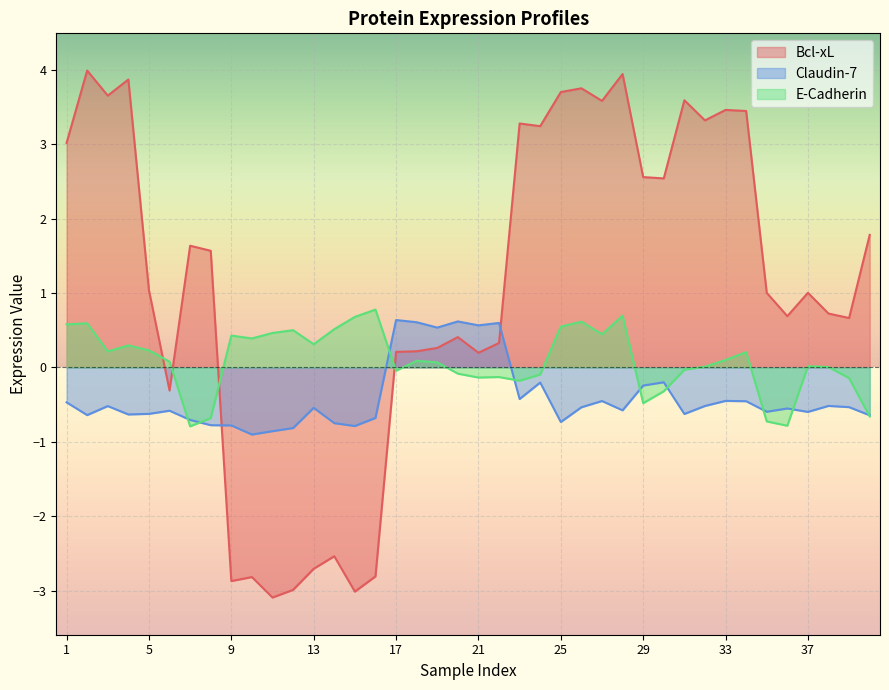

Is the value of Claudin-7 at 27 greater than the value of E-Cadherin at 37?

No